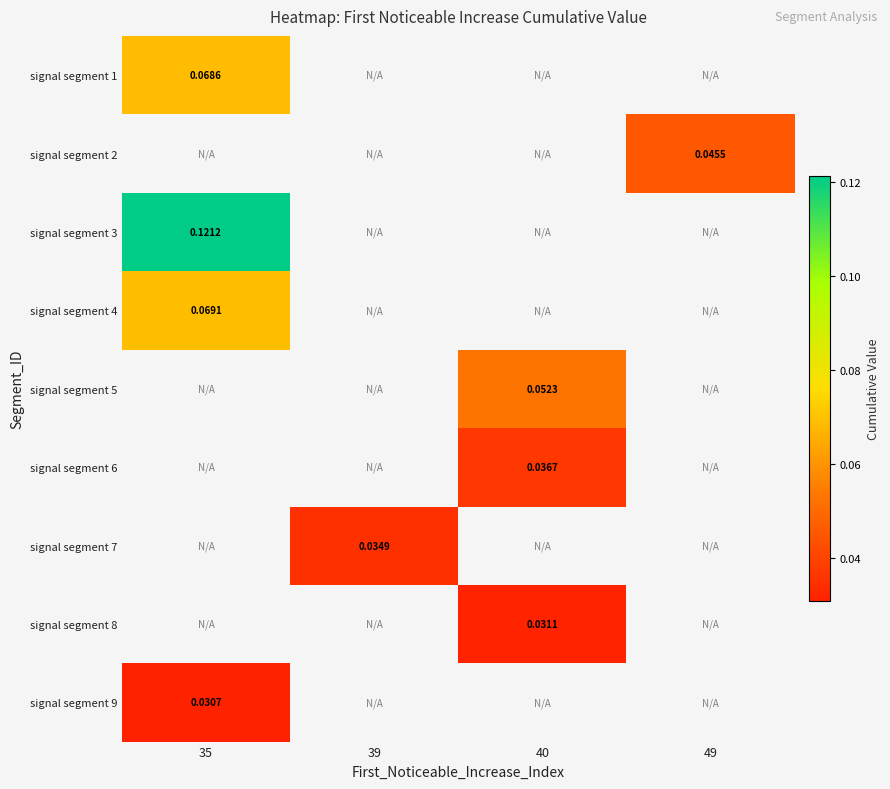

What is the difference between the highest and lowest values at 35?

0.1